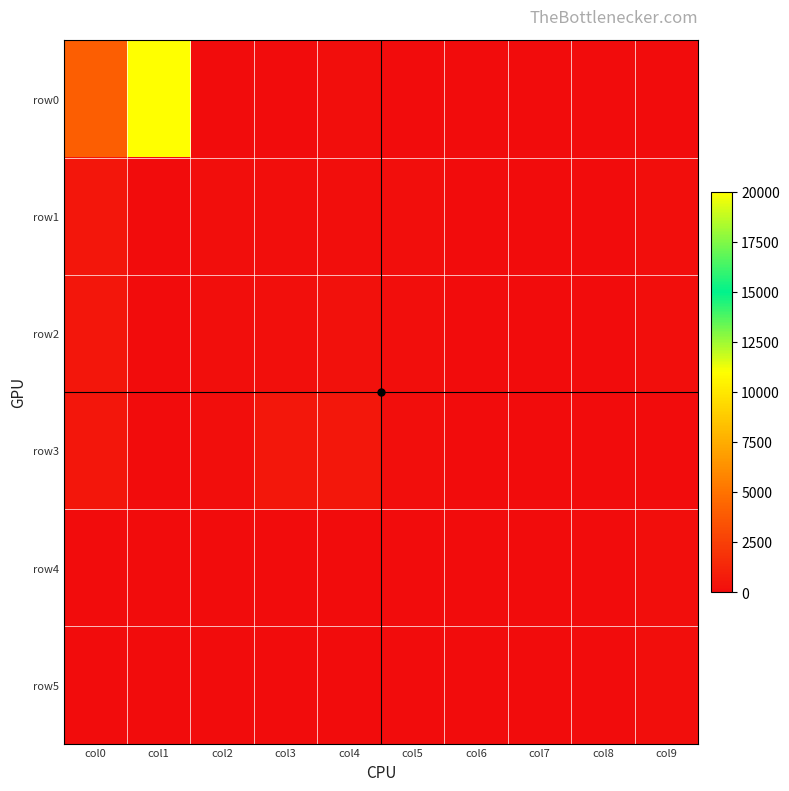

Rank the series by their maximum value, from highest to lowest.

row0, row3, row1, row2, row4, row5